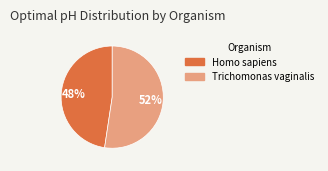

What is the majority slice?

Trichomonas vaginalis